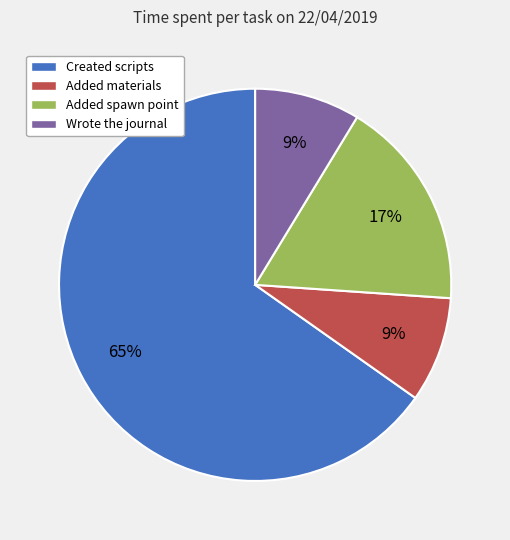

Is it true that Added materials is 9% of the pie?

True